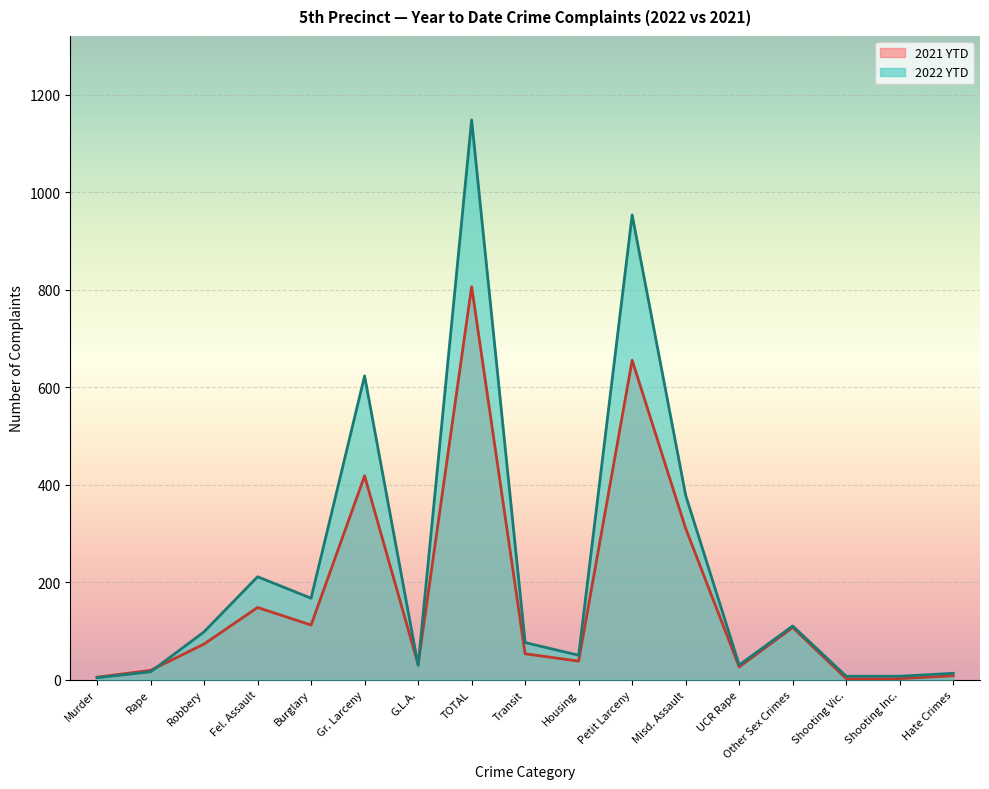

What is the value of the 2021 YTD point at the 17th from the left?

8